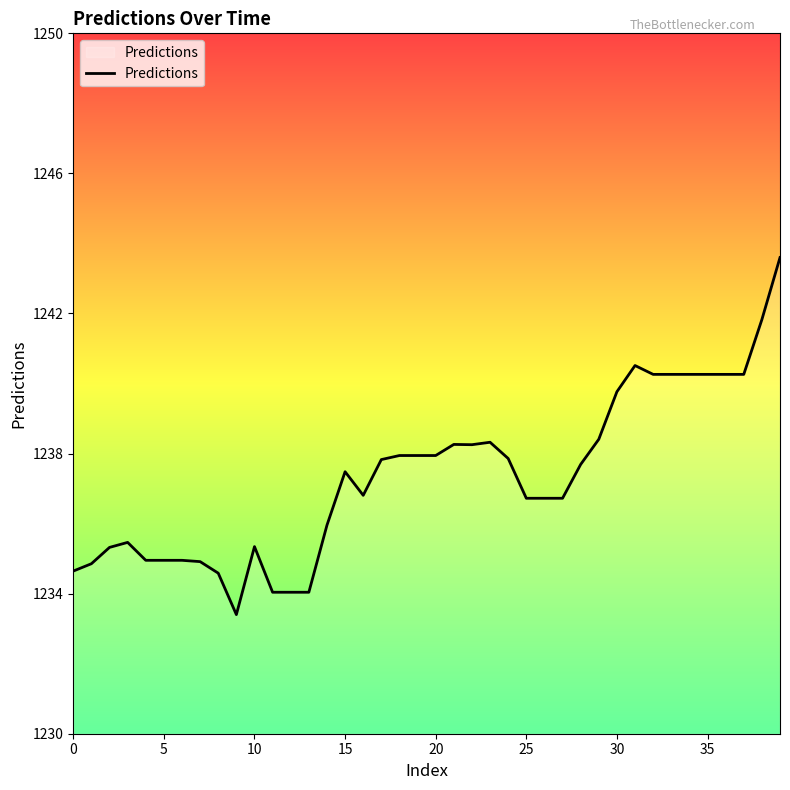

What is the difference between the maximum and minimum values?

10.2